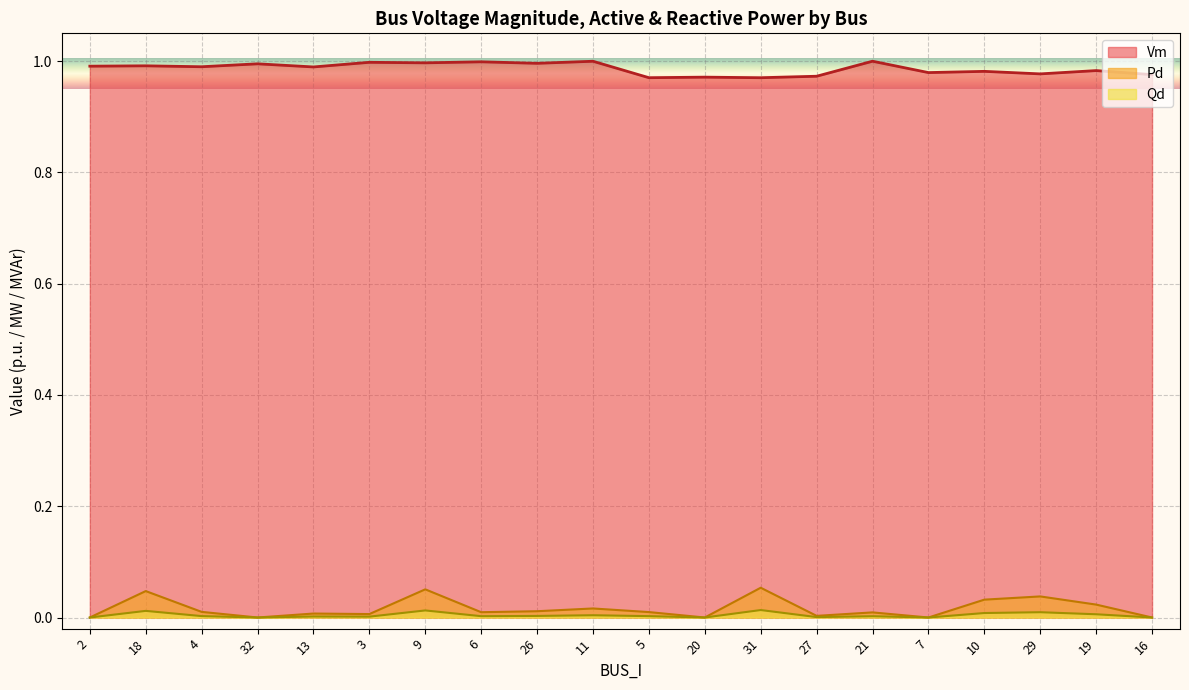

The value of Pd at 16 is -0.0. True or false?

False